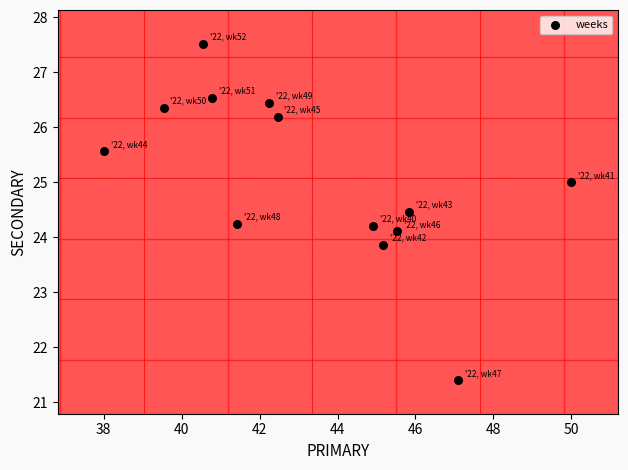

What is the range of Y values (max minus min)?

6.1